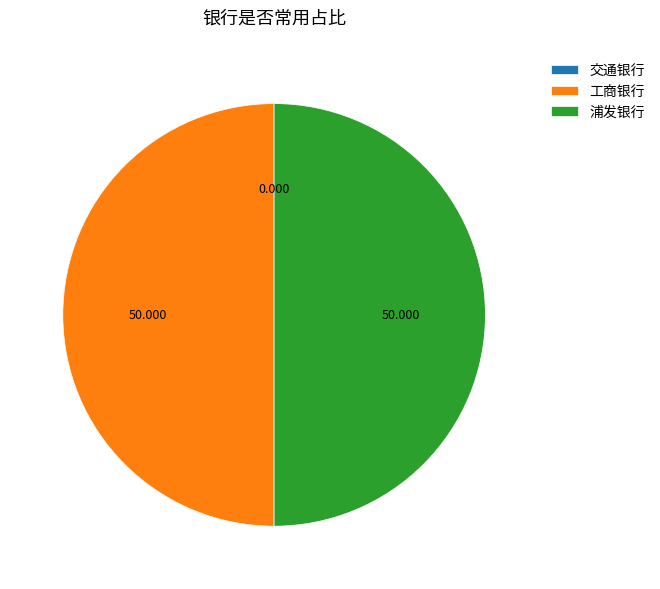

What is the smallest slice in the pie chart?

交通银行